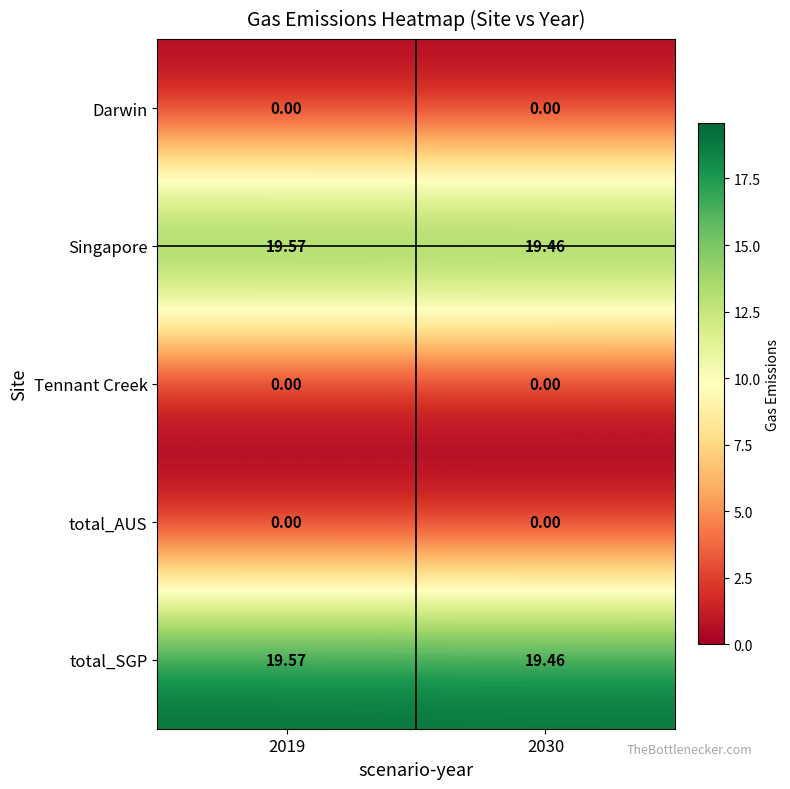

How many data points does each series have?

2